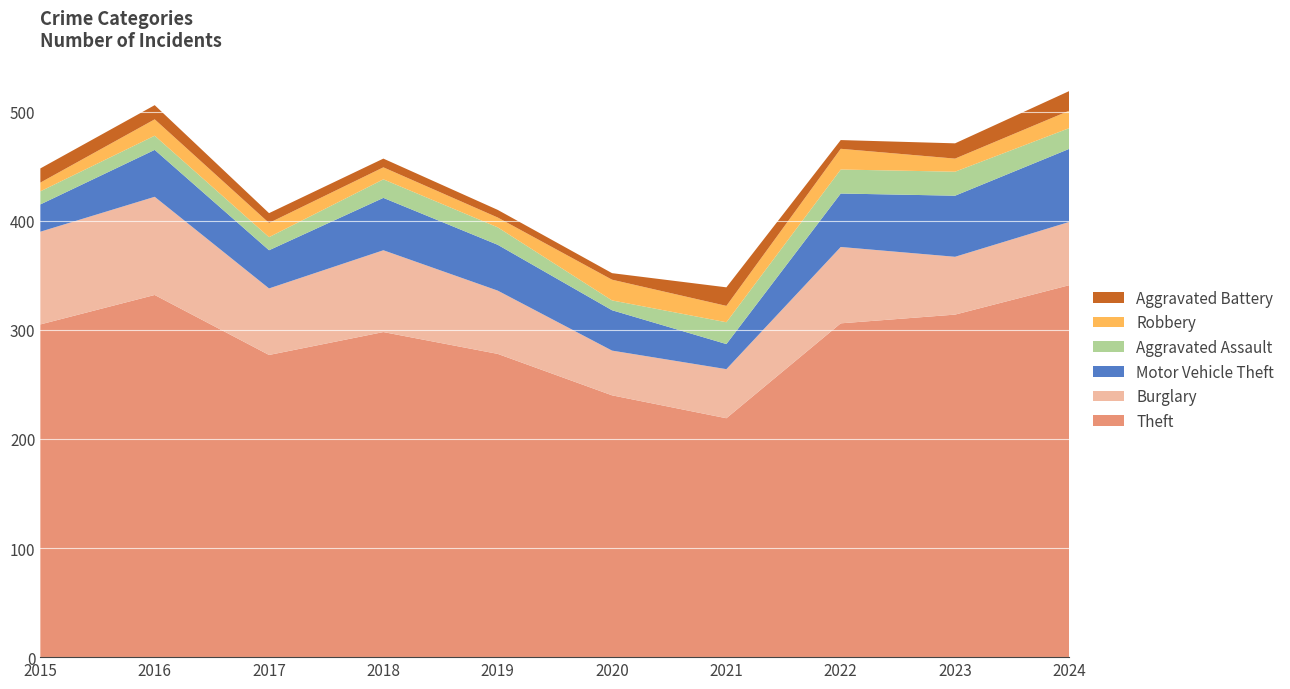

Reading right to left, extract all data points from this chart.

Theft: 2024=341	2023=314	2022=306	2021=219	2020=240	2019=278	2018=298	2017=277	2016=332	2015=305
Burglary: 2024=58	2023=53	2022=70	2021=45	2020=41	2019=58	2018=75	2017=61	2016=90	2015=85
Motor Vehicle Theft: 2024=67	2023=56	2022=49	2021=23	2020=37	2019=42	2018=48	2017=35	2016=43	2015=25
Aggravated Assault: 2024=19	2023=22	2022=22	2021=20	2020=9	2019=16	2018=17	2017=12	2016=13	2015=12
Robbery: 2024=16	2023=12	2022=19	2021=15	2020=19	2019=9	2018=11	2017=13	2016=15	2015=8
Aggravated Battery: 2024=18	2023=14	2022=8	2021=17	2020=6	2019=7	2018=8	2017=9	2016=13	2015=13